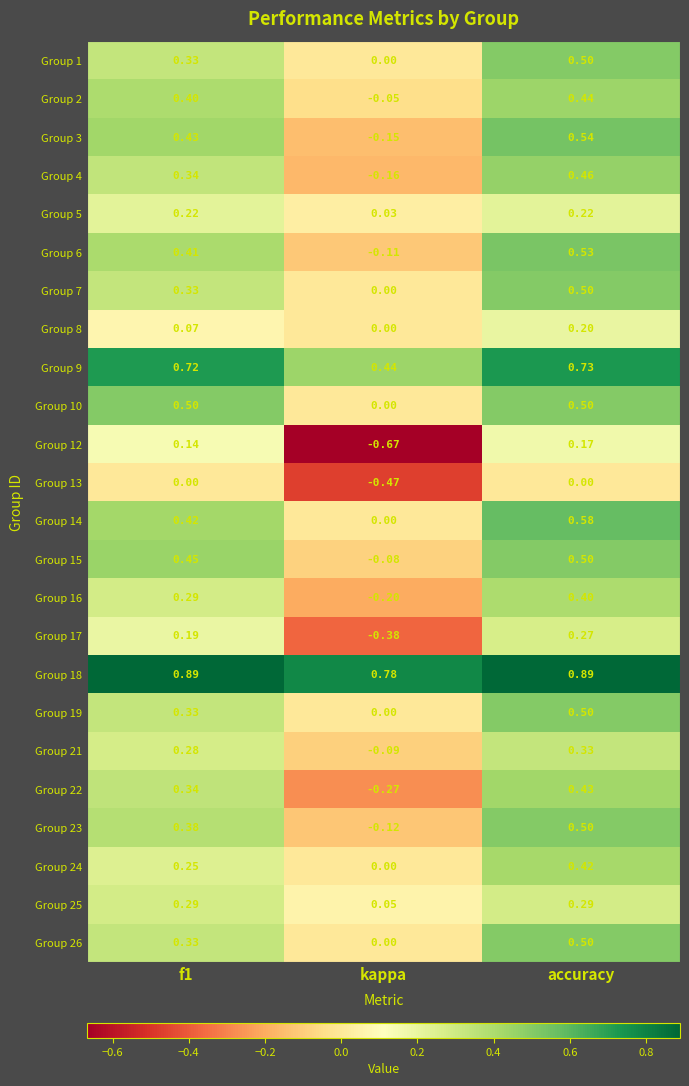

Which category has the highest value in the Group 6 series?

accuracy